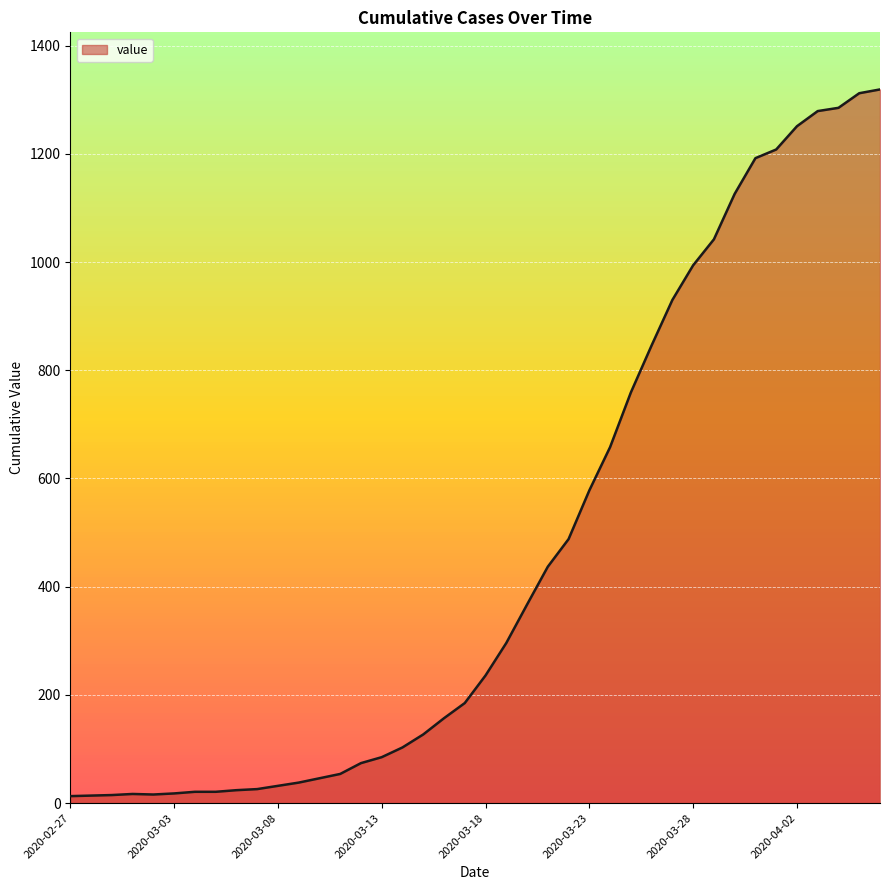

What is the maximum value shown in the chart?

1319